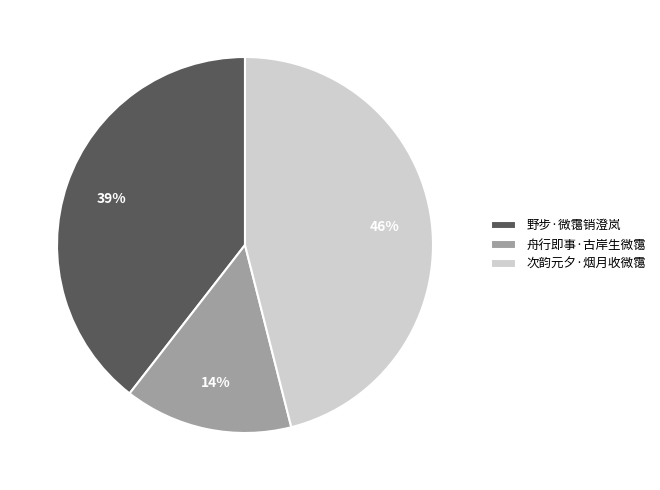

Which category has the smallest portion of the pie?

舟行即事·古岸生微霭